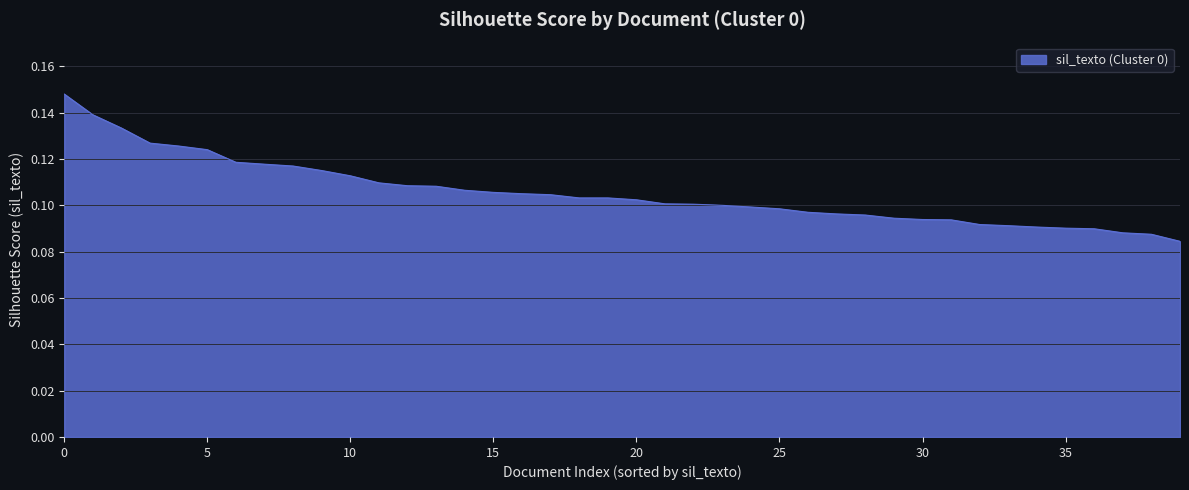

Does the chart display data point markers on the line(s)?

No